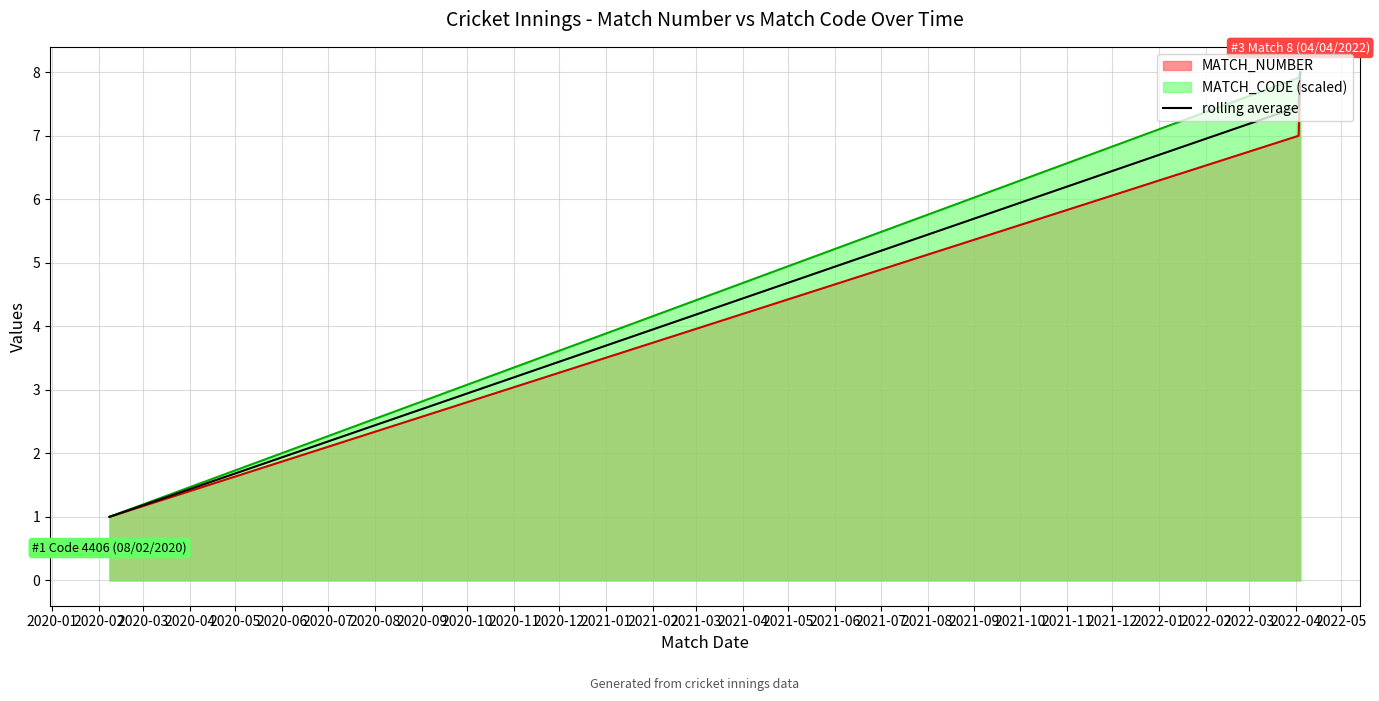

What is the smallest value displayed?

1.0